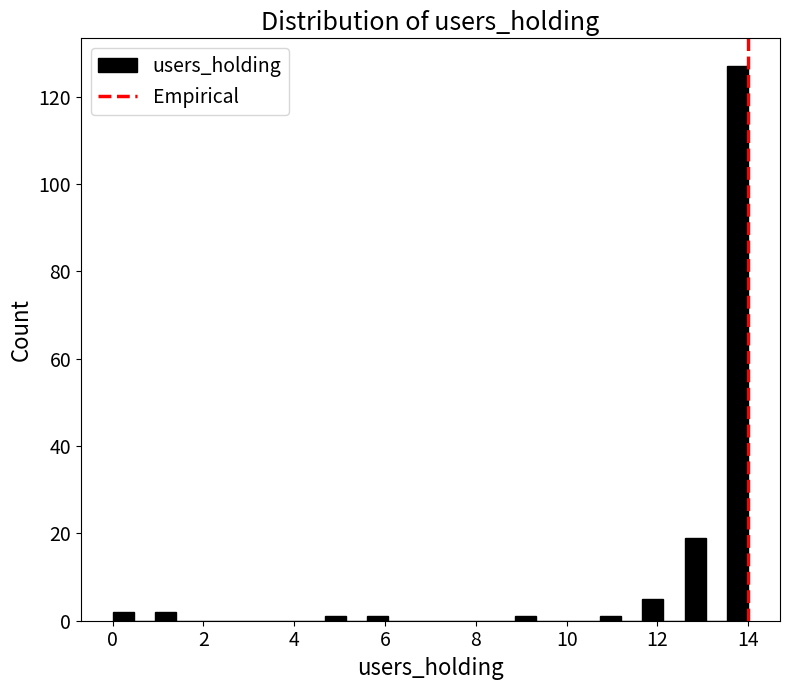

Read against the x-axis, roughly where is the centre of the tallest bar?

13.8